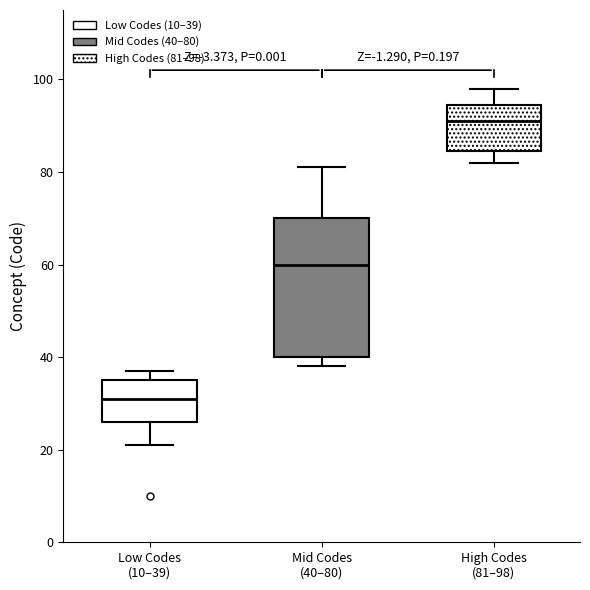

Reading left to right, read every box against the y-axis: the position of its median line, the range the box covers, and the ends of its whiskers. The values are not printed on the chart, so give them approximately, as read against the axis.

Low Codes (10–39): median 32, box 26 to 36, whiskers 22 to 38
Mid Codes (40–80): median 60, box 40 to 70, whiskers 38 to 82
High Codes (81–98): median 92, box 84 to 94, whiskers 82 to 98